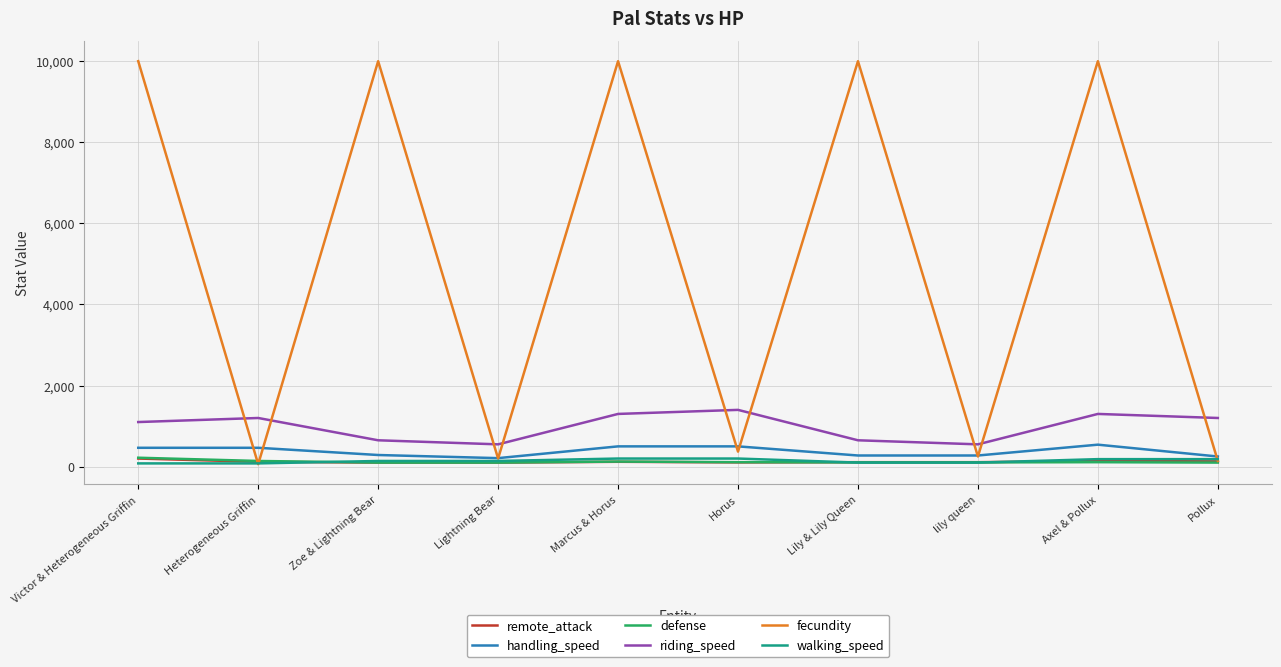

What is the minimum value for walking_speed?

80